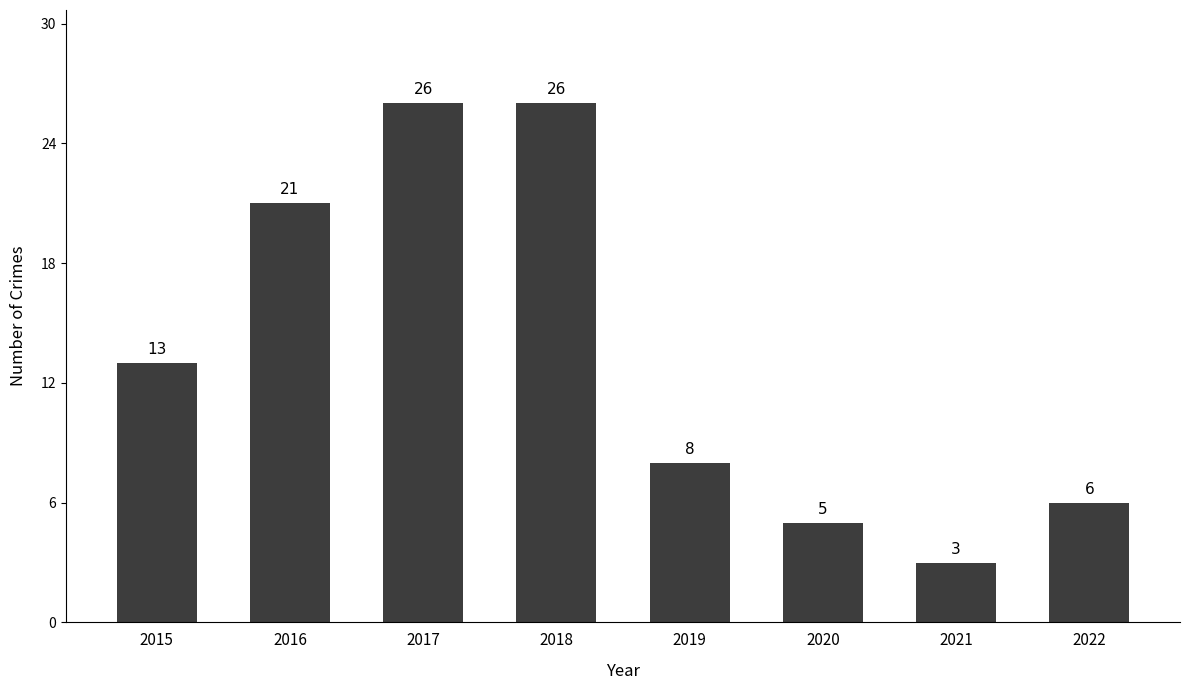

The value at 2021 is 3. True or false?

True